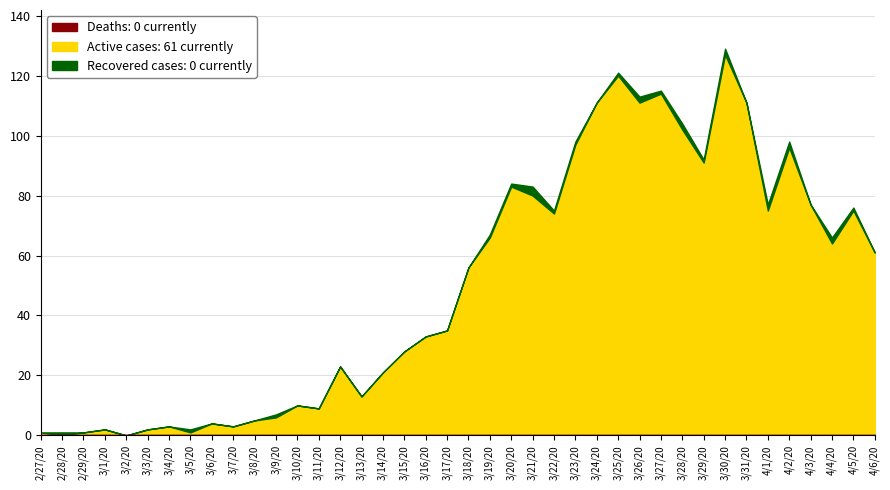

The value of value at 2020-03-27 is 114. True or false?

True